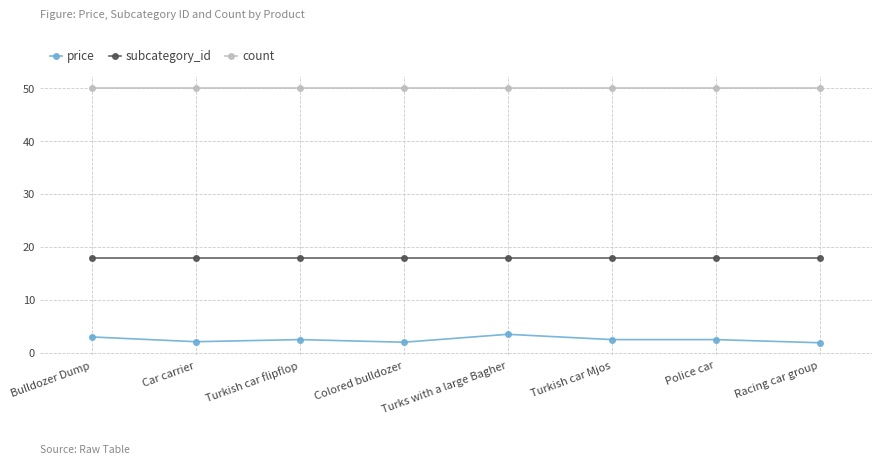

What is the difference between the highest and lowest values at Turkish car Mjos?

47.5